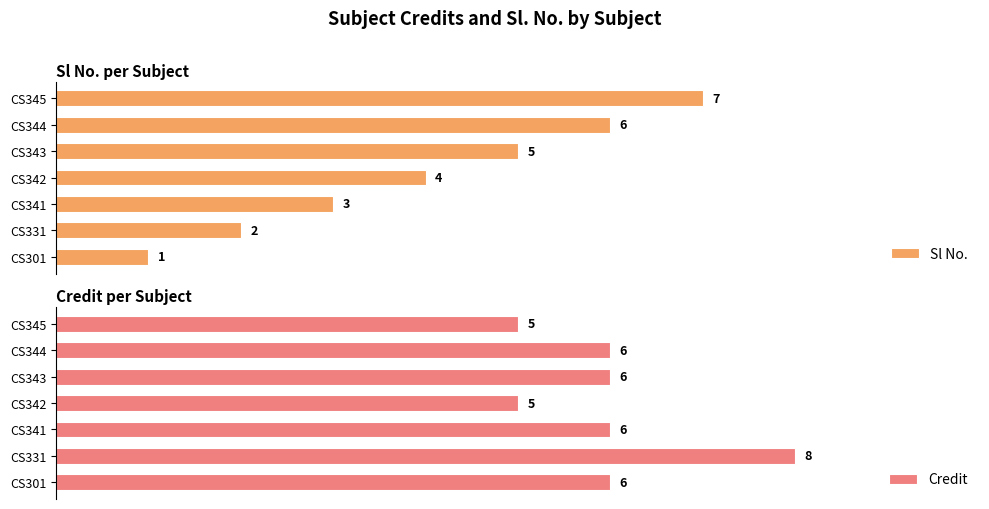

What are all the series names shown in the legend?

Sl No., Credit